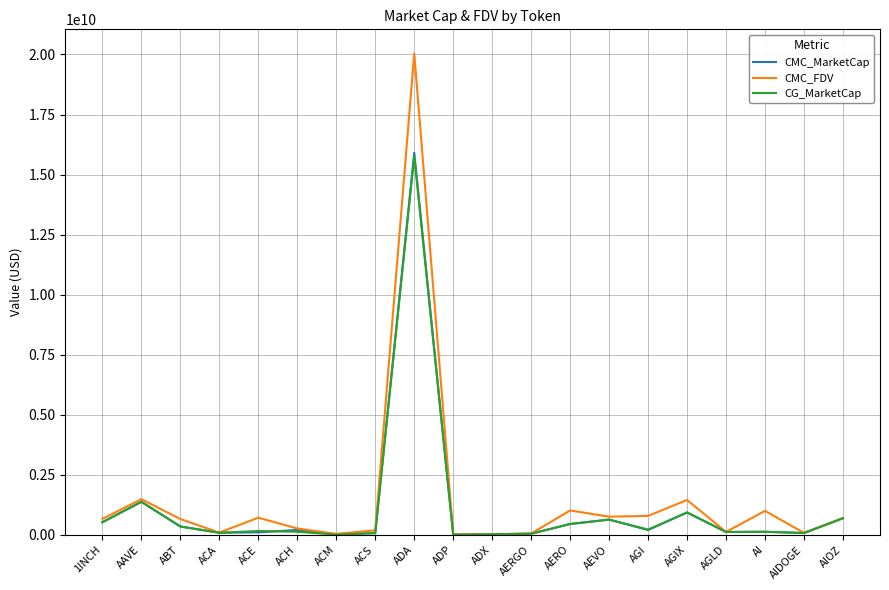

The value of CMC_FDV at 1INCH is 668150755.1. True or false?

True